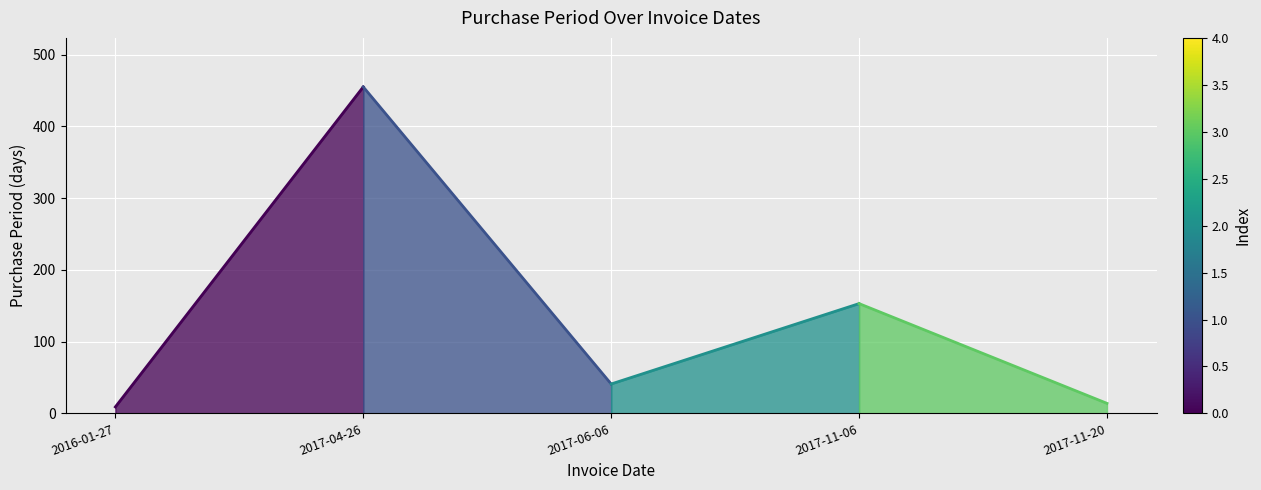

What is the label of the 1st point from the left?

2016-01-27